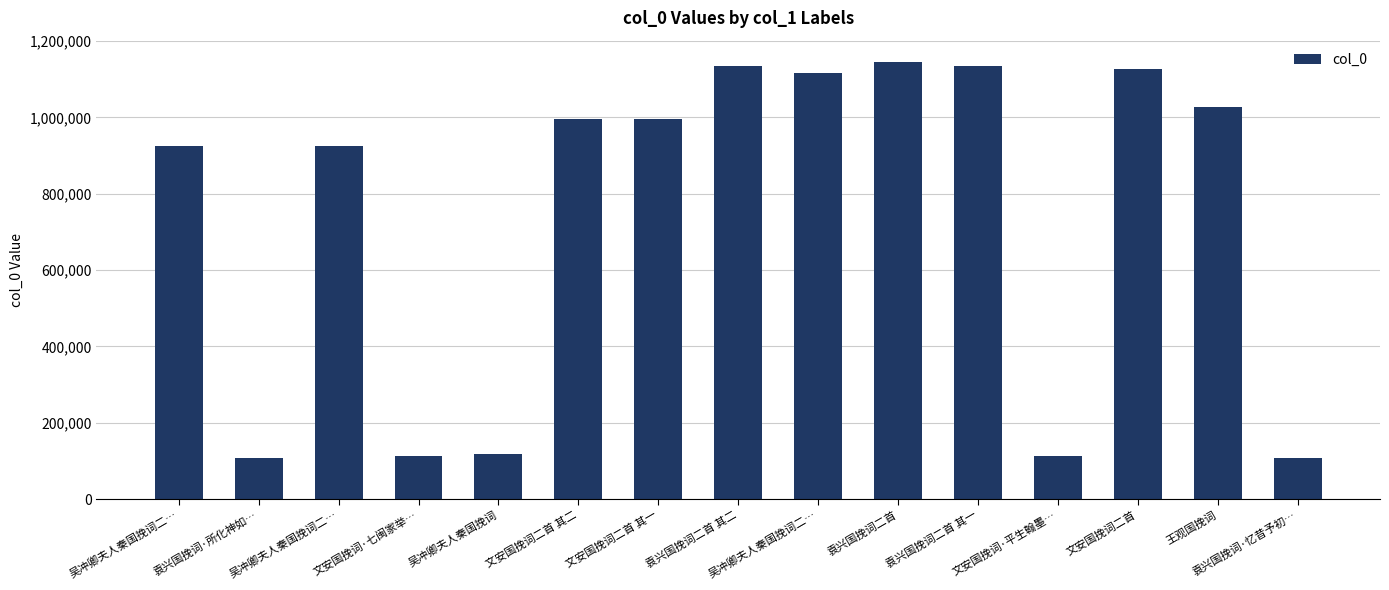

What is the maximum value shown in the chart?

1143763